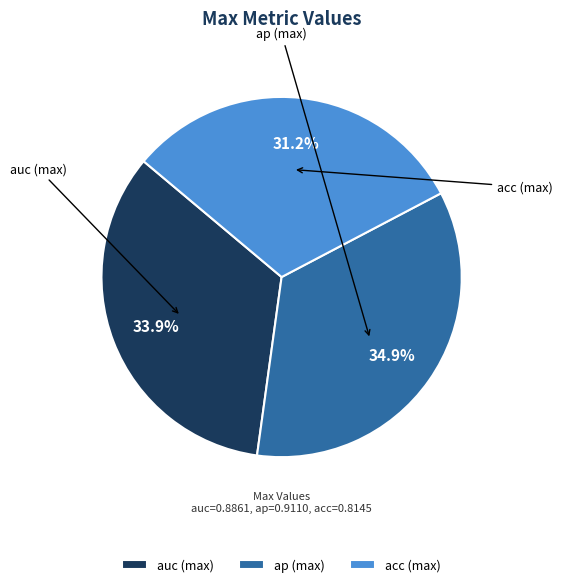

Which category has the smallest portion of the pie?

acc (max)